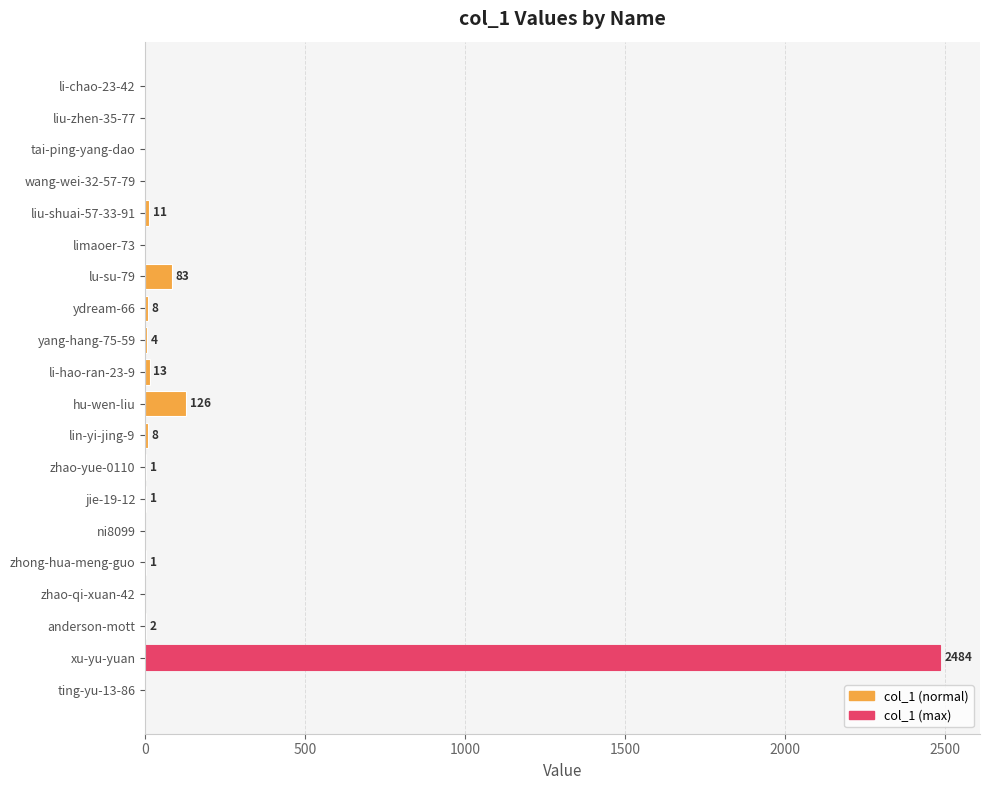

At which category does the chart reach its peak across all series?

xu-yu-yuan